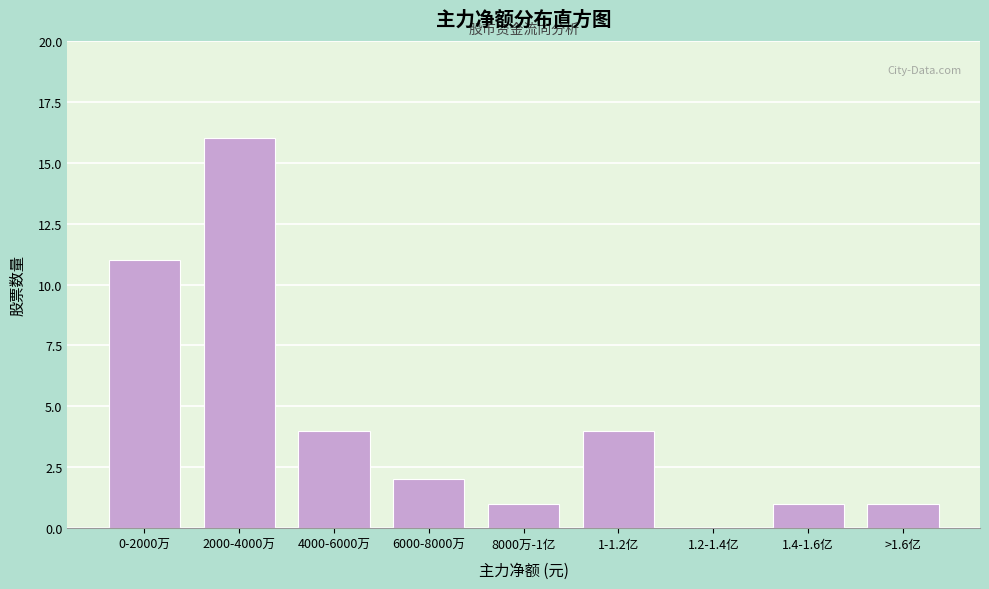

Reading left to right, transcribe all the data shown in this chart.

0-2000万=11	2000-4000万=16	4000-6000万=4	6000-8000万=2	8000万-1亿=1	1-1.2亿=4	1.2-1.4亿=0	1.4-1.6亿=1	>1.6亿=1